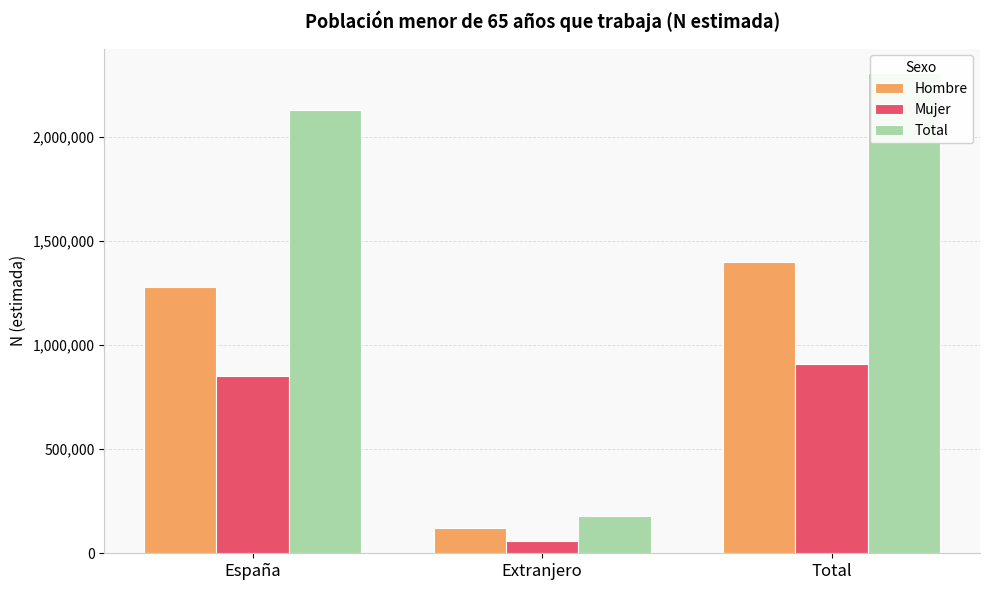

At how many categories does at least one series exceed 1645020?

2